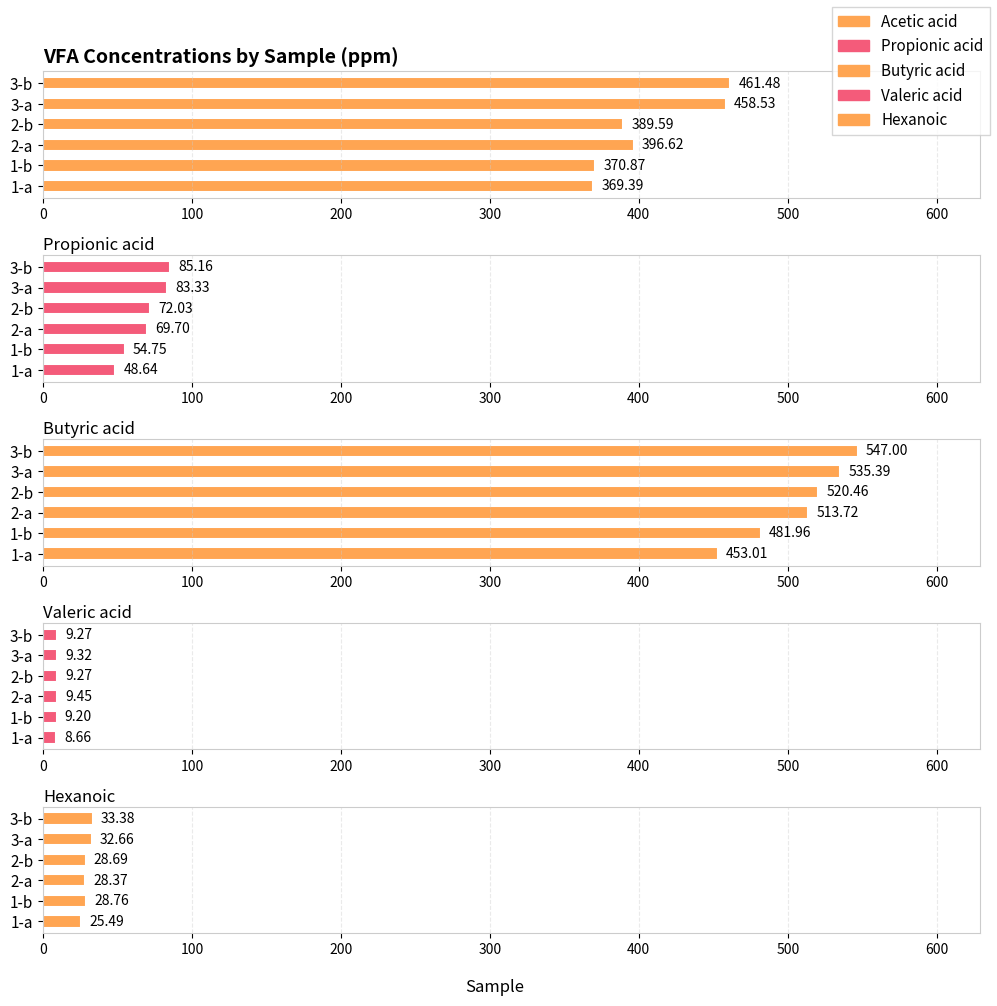

Which series has the widest spread of values?

Butyric acid